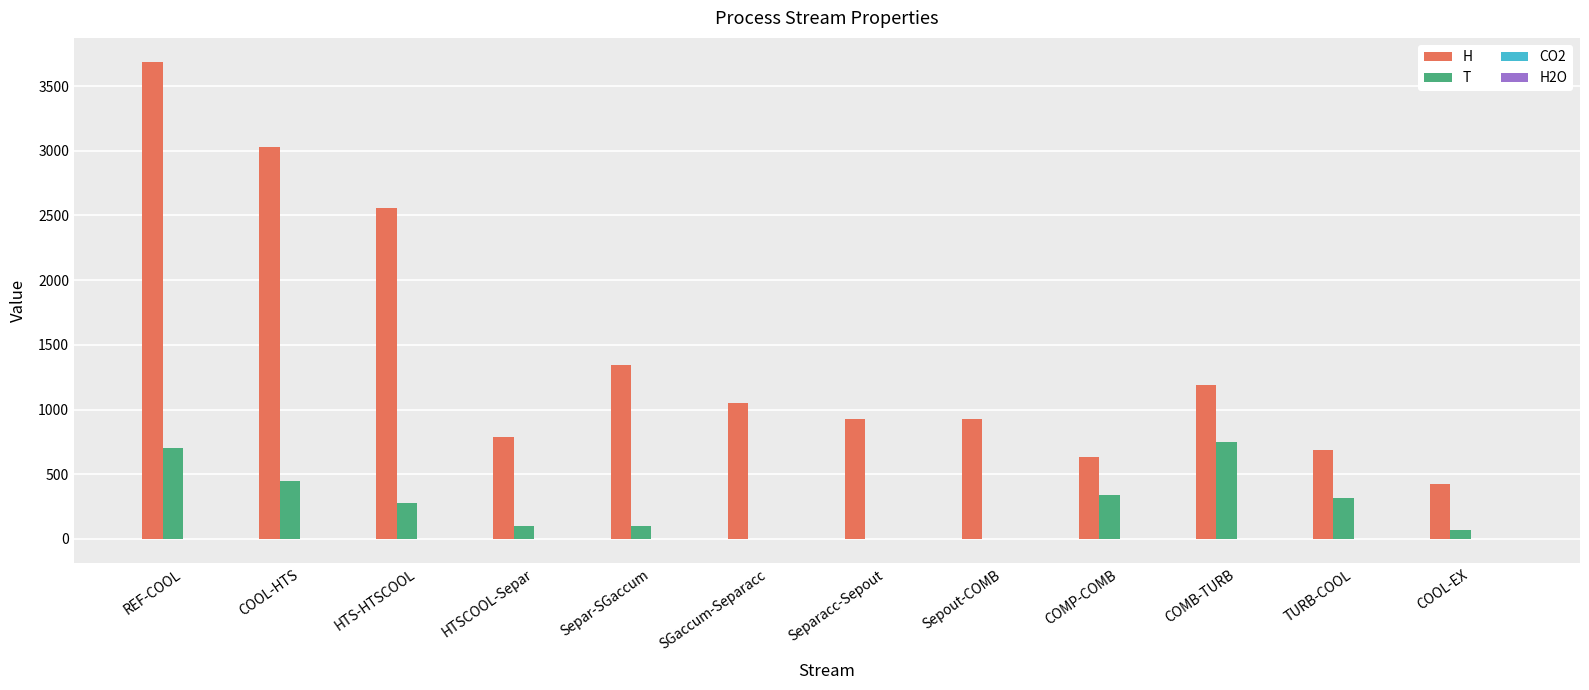

What is the greatest value displayed?

3688.0